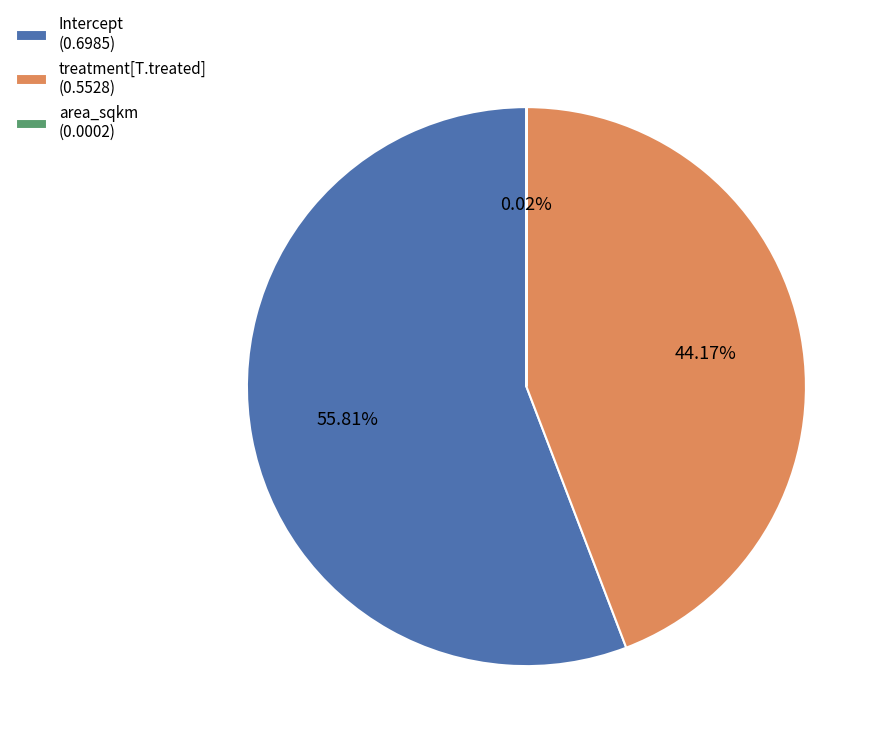

To the nearest percent, what is the difference between the treatment[T.treated] and Intercept slice percentages?

12%